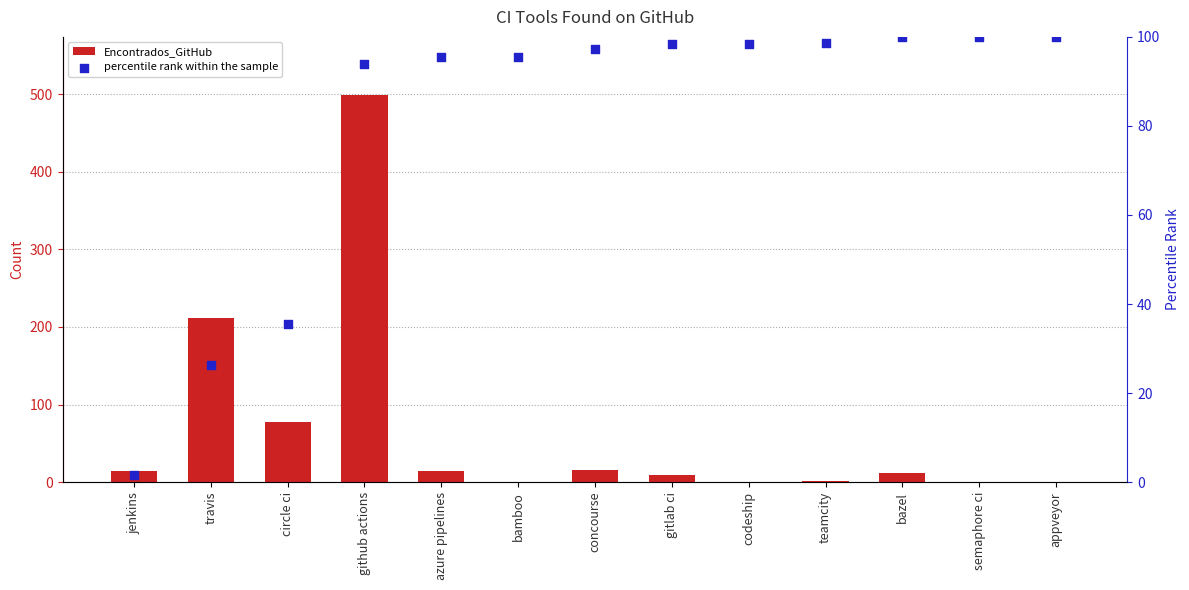

Is the value of percentile rank within the sample at azure pipelines greater than the value of Encontrados_GitHub at bazel?

Yes